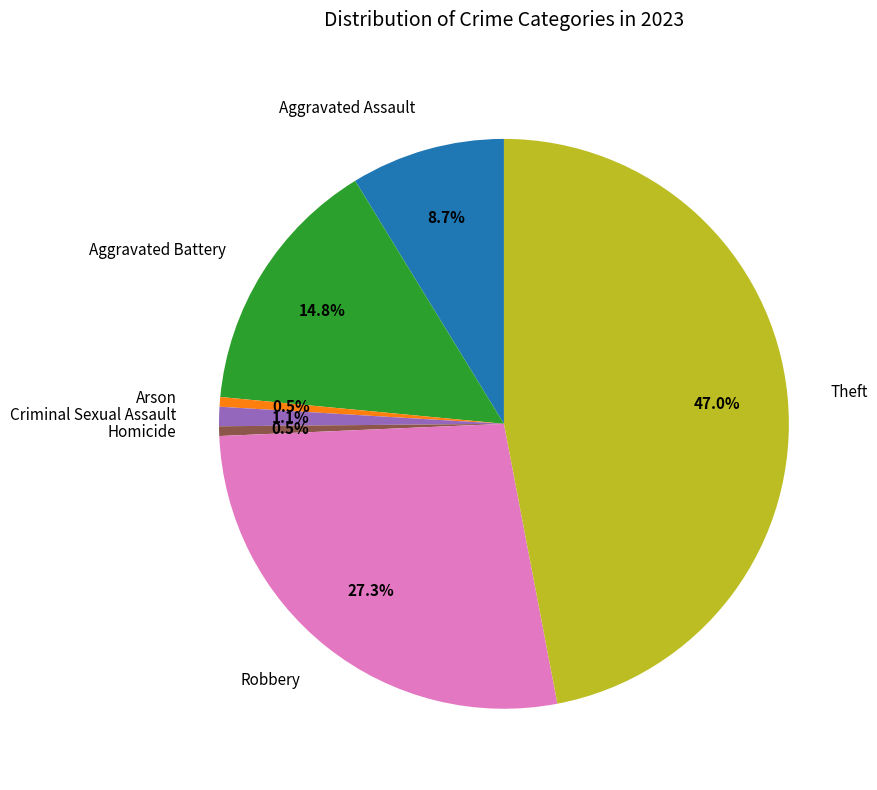

Does any single category account for the majority?

No